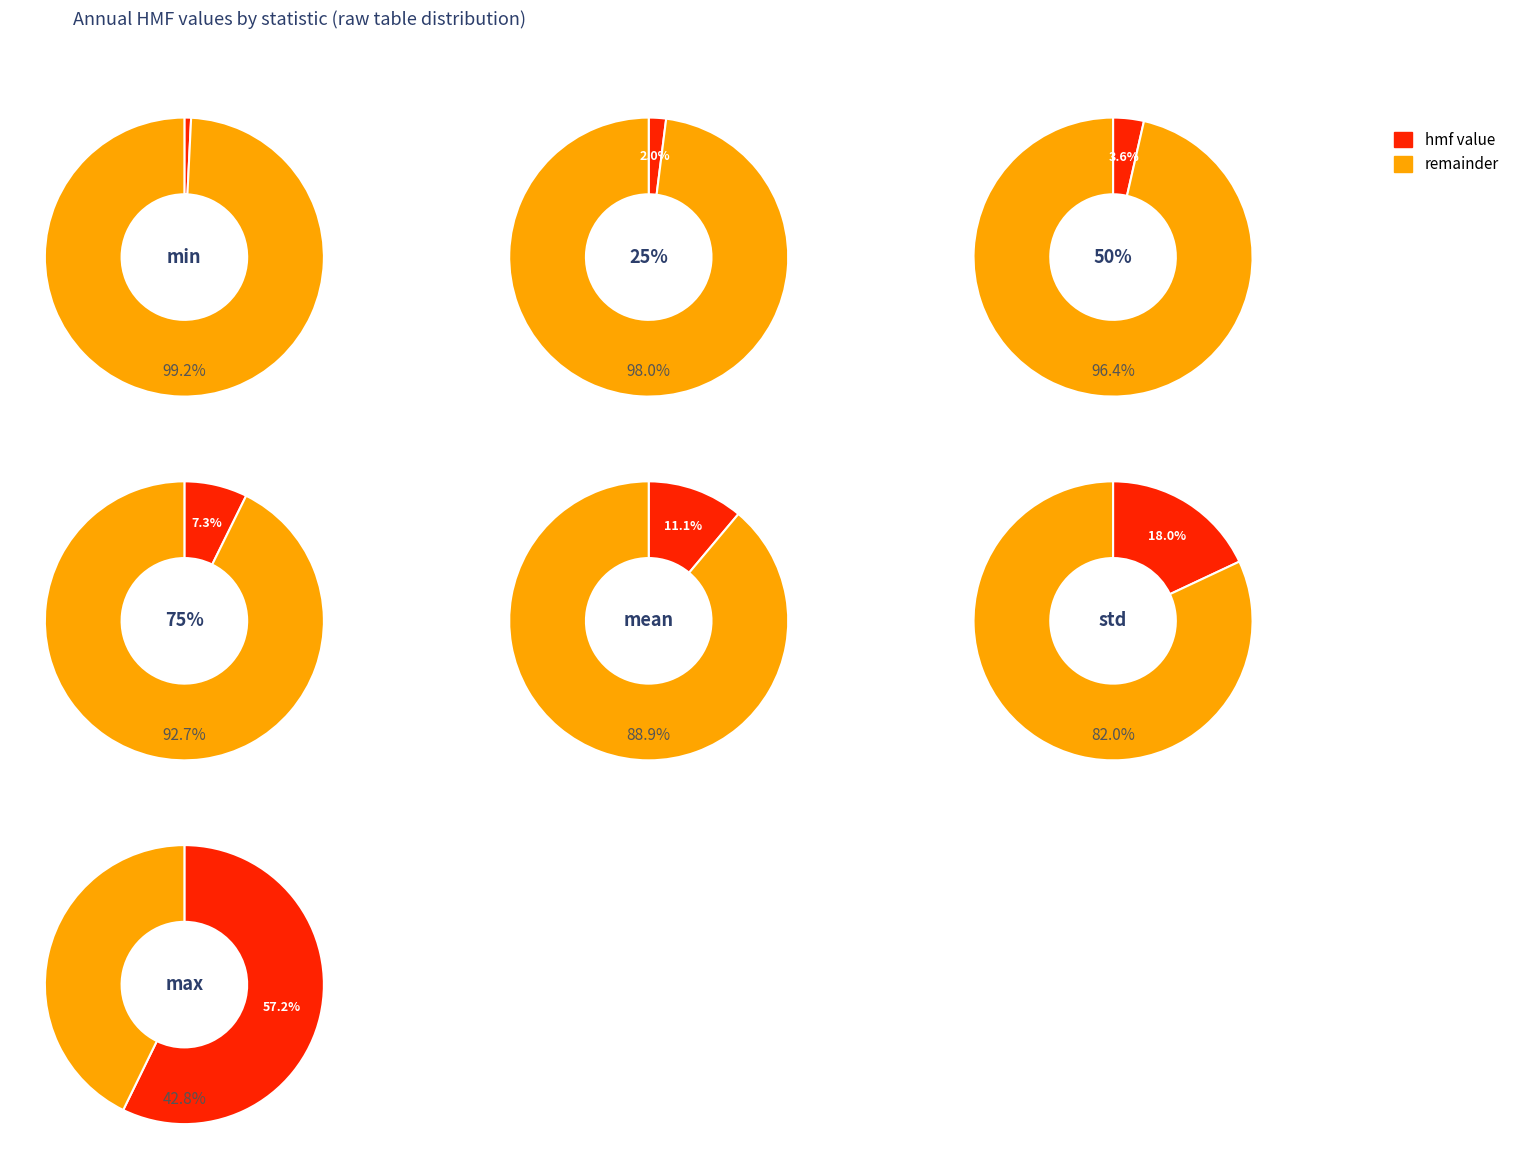

Rank the categories by value from highest to lowest.

max, std, mean, 75%, 50%, 25%, min